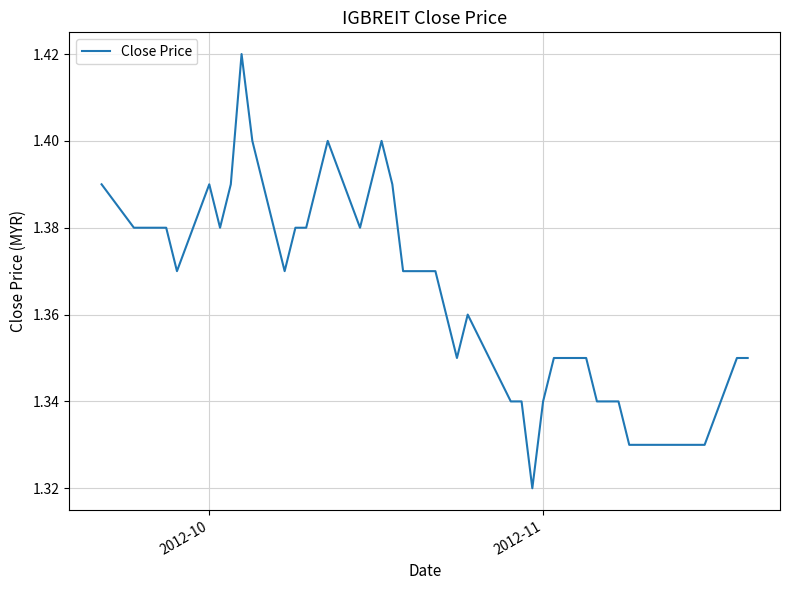

Count the number of data series in this chart.

1